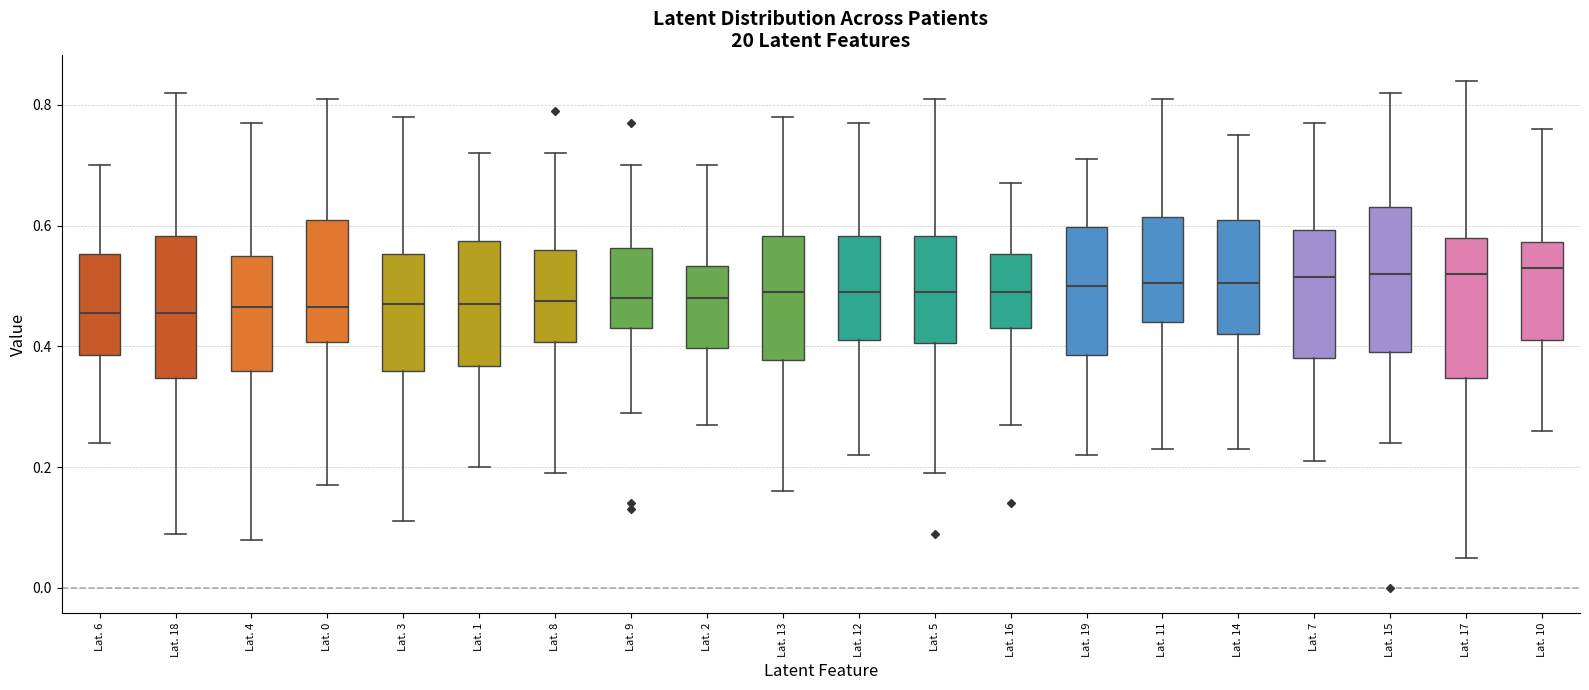

Reading left to right, read every box against the y-axis: the position of its median line, the range the box covers, and the ends of its whiskers. The values are not printed on the chart, so give them approximately, as read against the axis.

Lat. 6: median 0.46, box 0.38 to 0.56, whiskers 0.24 to 0.70
Lat. 18: median 0.46, box 0.34 to 0.58, whiskers 0.10 to 0.82
Lat. 4: median 0.46, box 0.36 to 0.56, whiskers 0.08 to 0.78
Lat. 0: median 0.46, box 0.40 to 0.62, whiskers 0.18 to 0.82
Lat. 3: median 0.48, box 0.36 to 0.56, whiskers 0.12 to 0.78
Lat. 1: median 0.48, box 0.36 to 0.58, whiskers 0.20 to 0.72
Lat. 8: median 0.48, box 0.40 to 0.56, whiskers 0.20 to 0.72
Lat. 9: median 0.48, box 0.44 to 0.56, whiskers 0.30 to 0.70
Lat. 2: median 0.48, box 0.40 to 0.54, whiskers 0.28 to 0.70
Lat. 13: median 0.50, box 0.38 to 0.58, whiskers 0.16 to 0.78
Lat. 12: median 0.50, box 0.42 to 0.58, whiskers 0.22 to 0.78
Lat. 5: median 0.50, box 0.40 to 0.58, whiskers 0.20 to 0.82
Lat. 16: median 0.50, box 0.44 to 0.56, whiskers 0.28 to 0.68
Lat. 19: median 0.50, box 0.38 to 0.60, whiskers 0.22 to 0.72
Lat. 11: median 0.50, box 0.44 to 0.62, whiskers 0.24 to 0.82
Lat. 14: median 0.50, box 0.42 to 0.62, whiskers 0.24 to 0.76
Lat. 7: median 0.52, box 0.38 to 0.60, whiskers 0.22 to 0.78
Lat. 15: median 0.52, box 0.40 to 0.64, whiskers 0.24 to 0.82
Lat. 17: median 0.52, box 0.34 to 0.58, whiskers 0.06 to 0.84
Lat. 10: median 0.54, box 0.42 to 0.58, whiskers 0.26 to 0.76